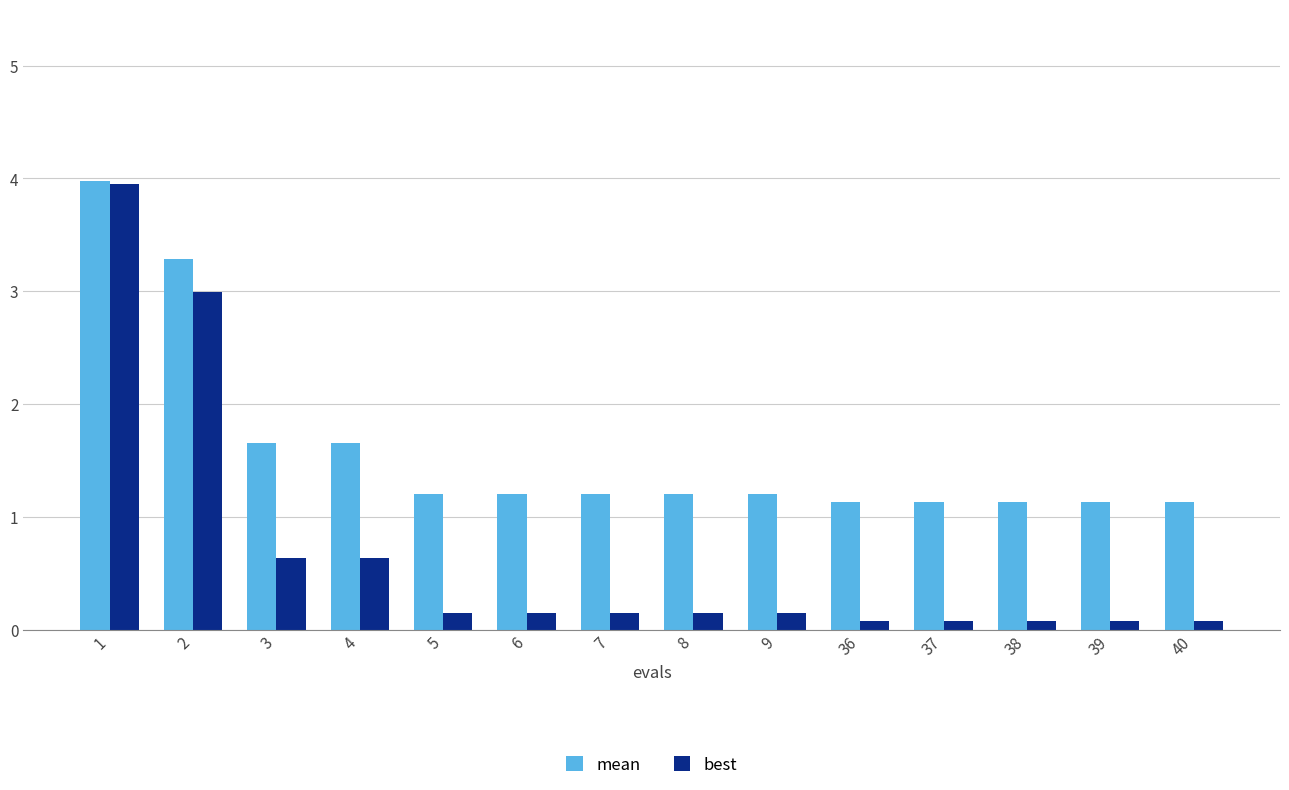

Reading left to right, what are all the values shown in this chart?

mean: 4.0	3.3	1.7	1.7	1.2	1.2	1.2	1.2	1.2	1.1	1.1	1.1	1.1	1.1
best: 3.9	3.0	0.6	0.6	0.1	0.1	0.1	0.1	0.1	0.1	0.1	0.1	0.1	0.1